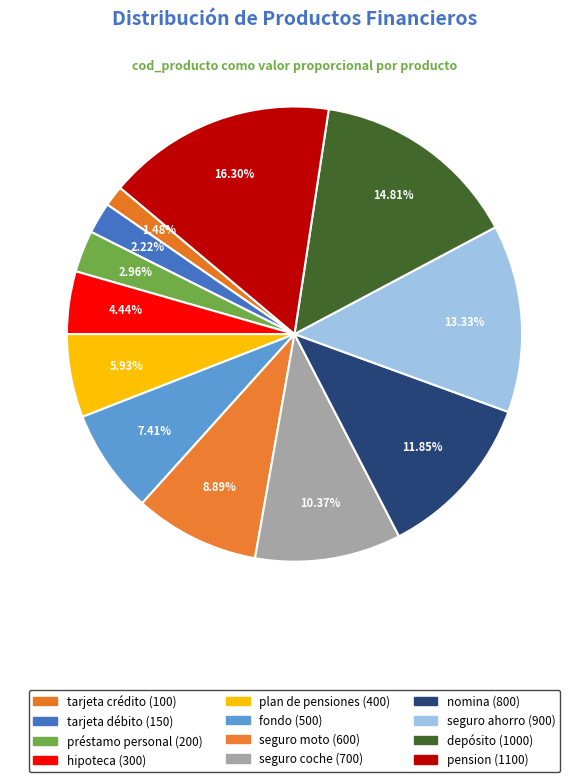

Is tarjeta crédito the majority of the pie?

No